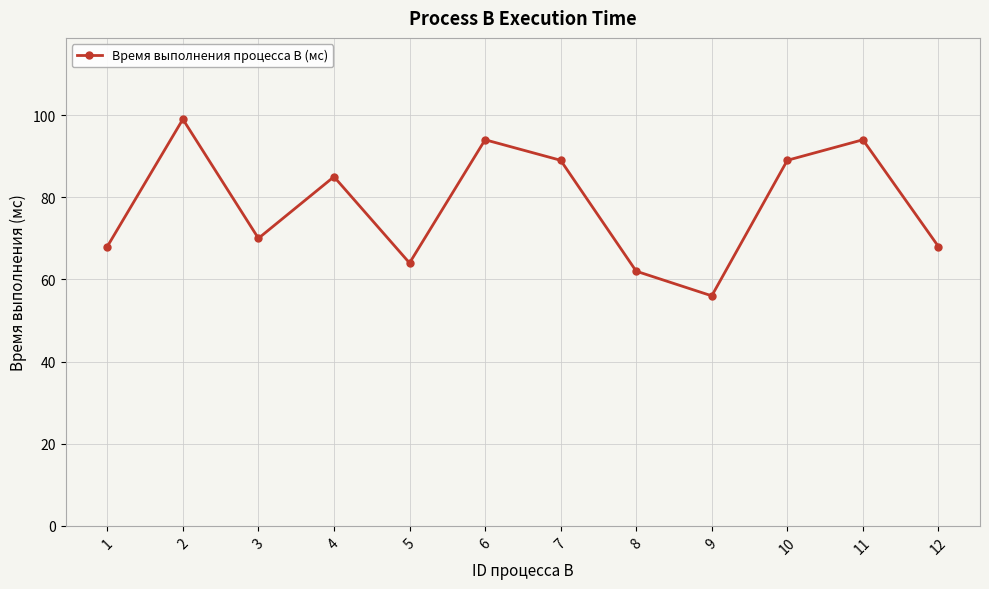

What value does the data have at 10, to the nearest 10?

90